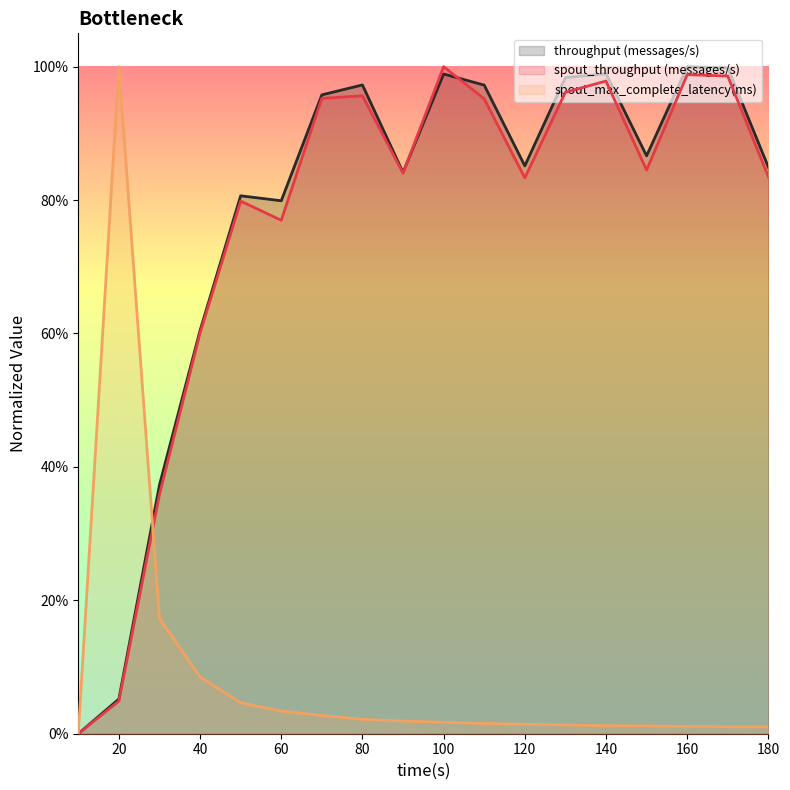

True or false: throughput (messages/s) has more than 2 points higher than both neighbors.

True